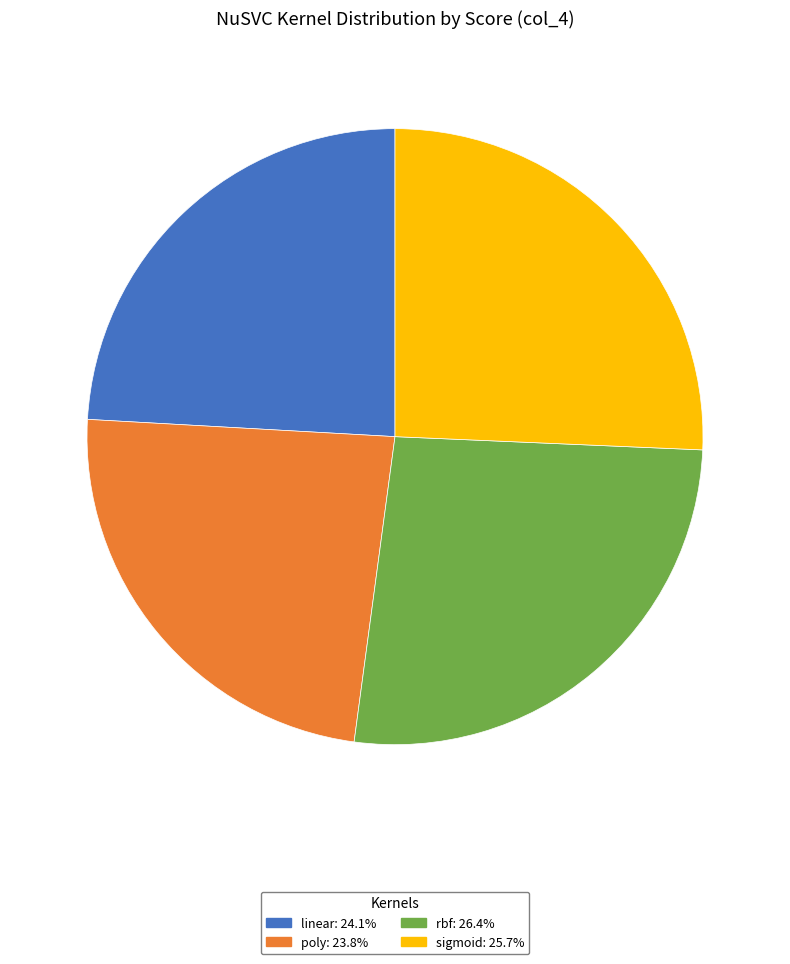

Between linear and rbf, which is larger?

rbf